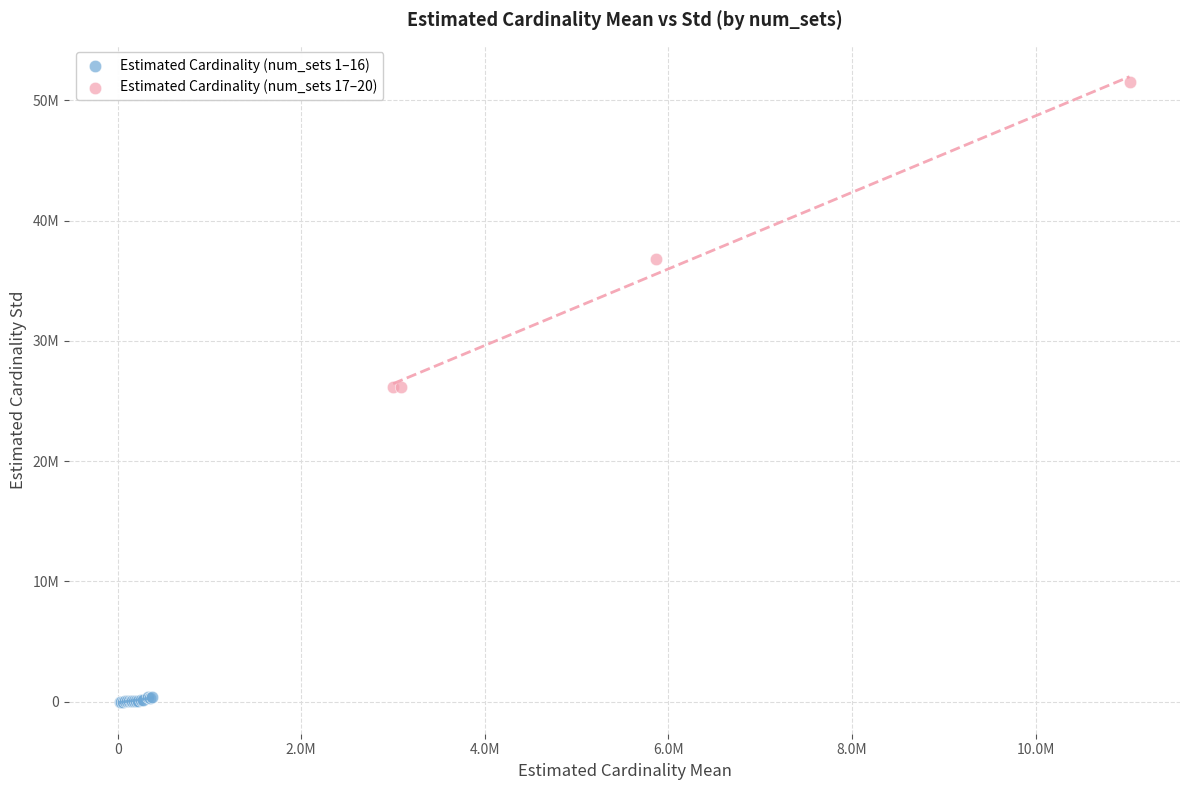

Which series contains the highest Y value?

Estimated Cardinality (num_sets 17–20)